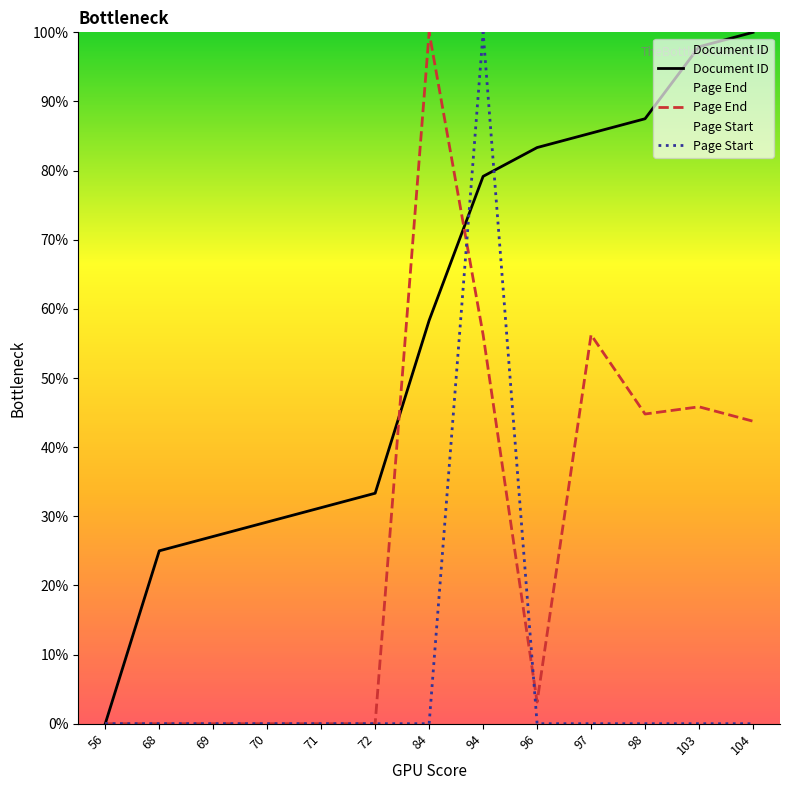

Which series has the widest spread of values?

Document ID